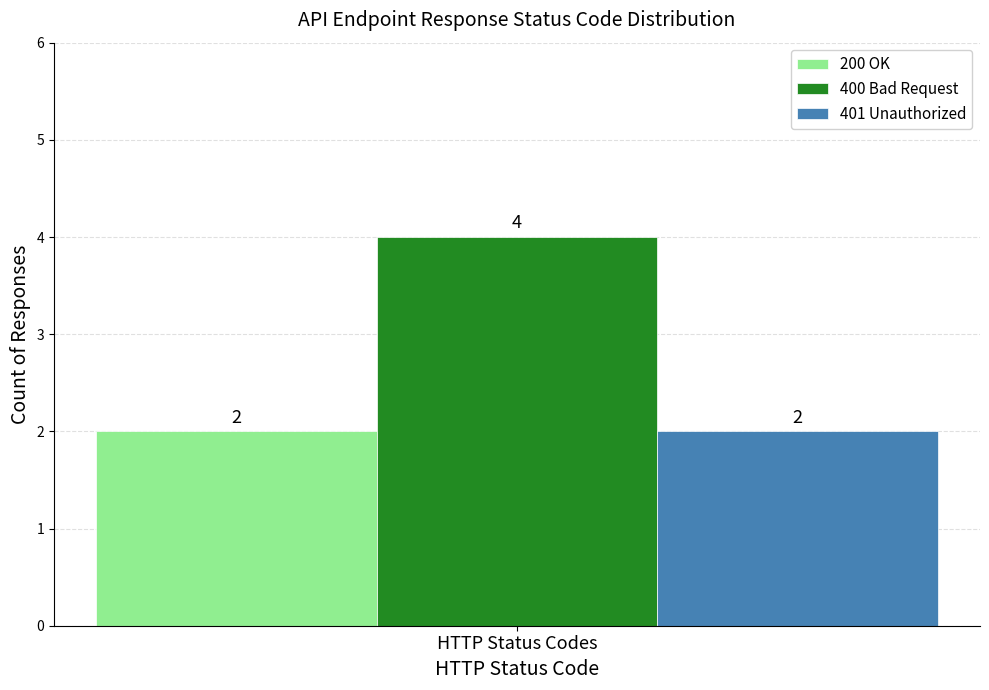

What value does the 400 Bad Request series have at HTTP Status Codes?

4